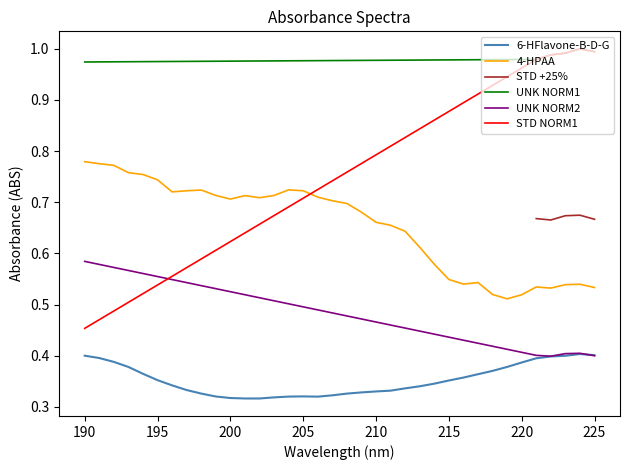

At which category does UNK NORM1 reach its first local peak?

224